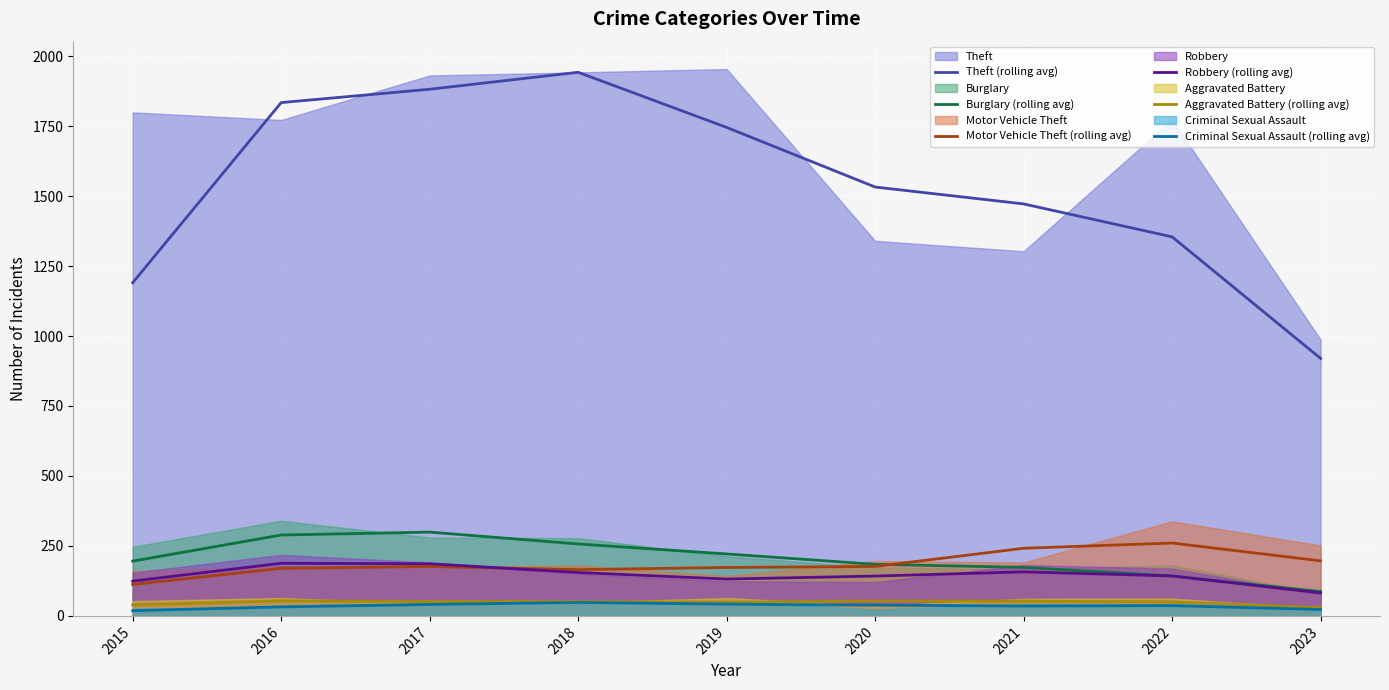

Which category has the highest value in the Robbery (rolling avg) series?

2016